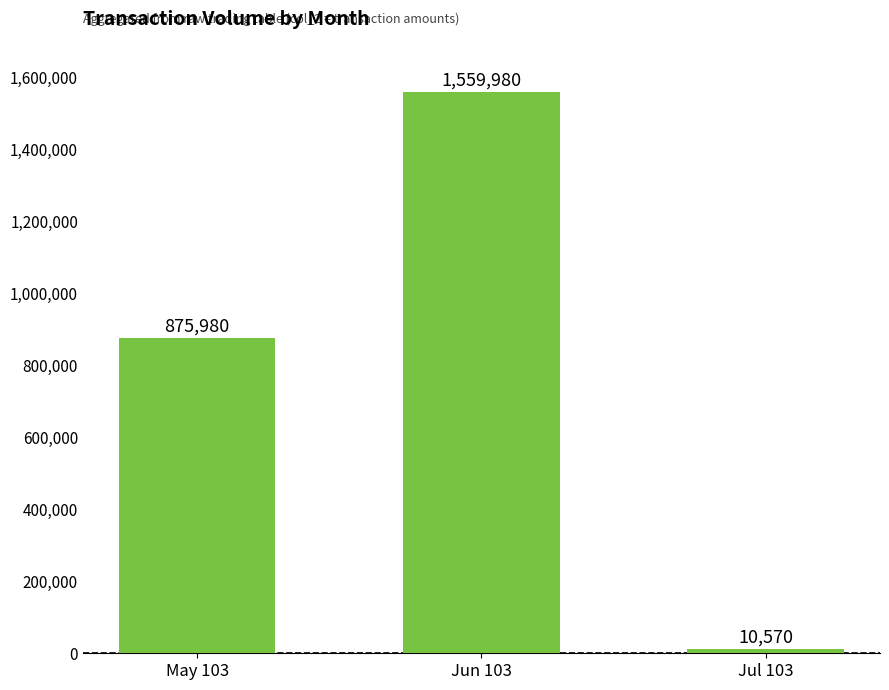

How many bars are there in total?

3